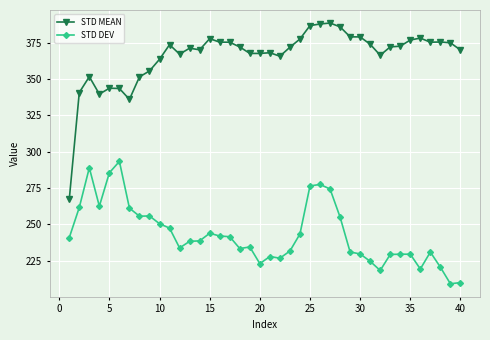

What are all the series names shown in the legend?

STD MEAN, STD DEV